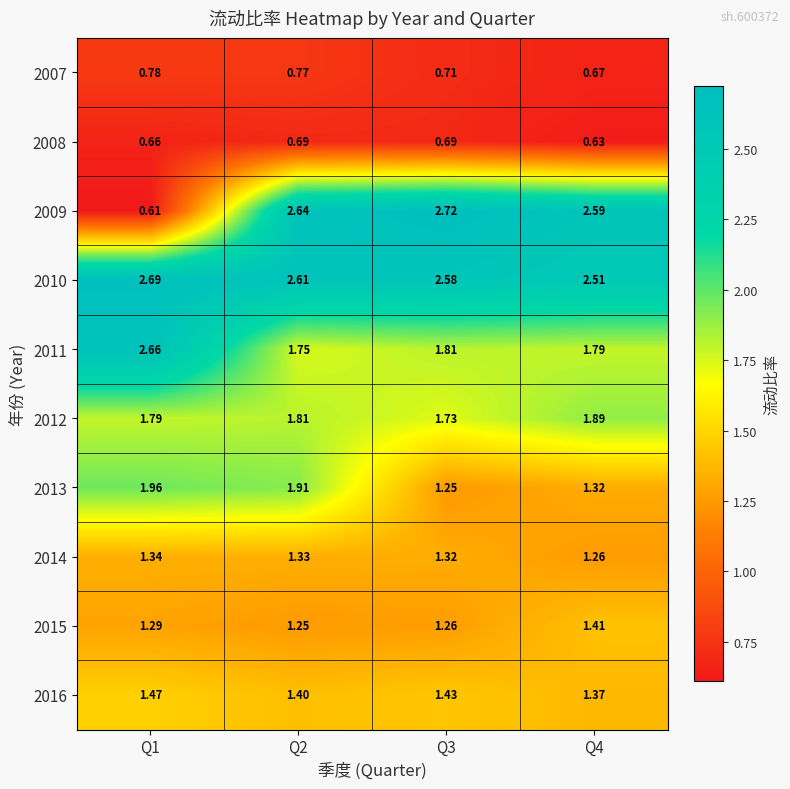

Count the number of categories in the chart.

4